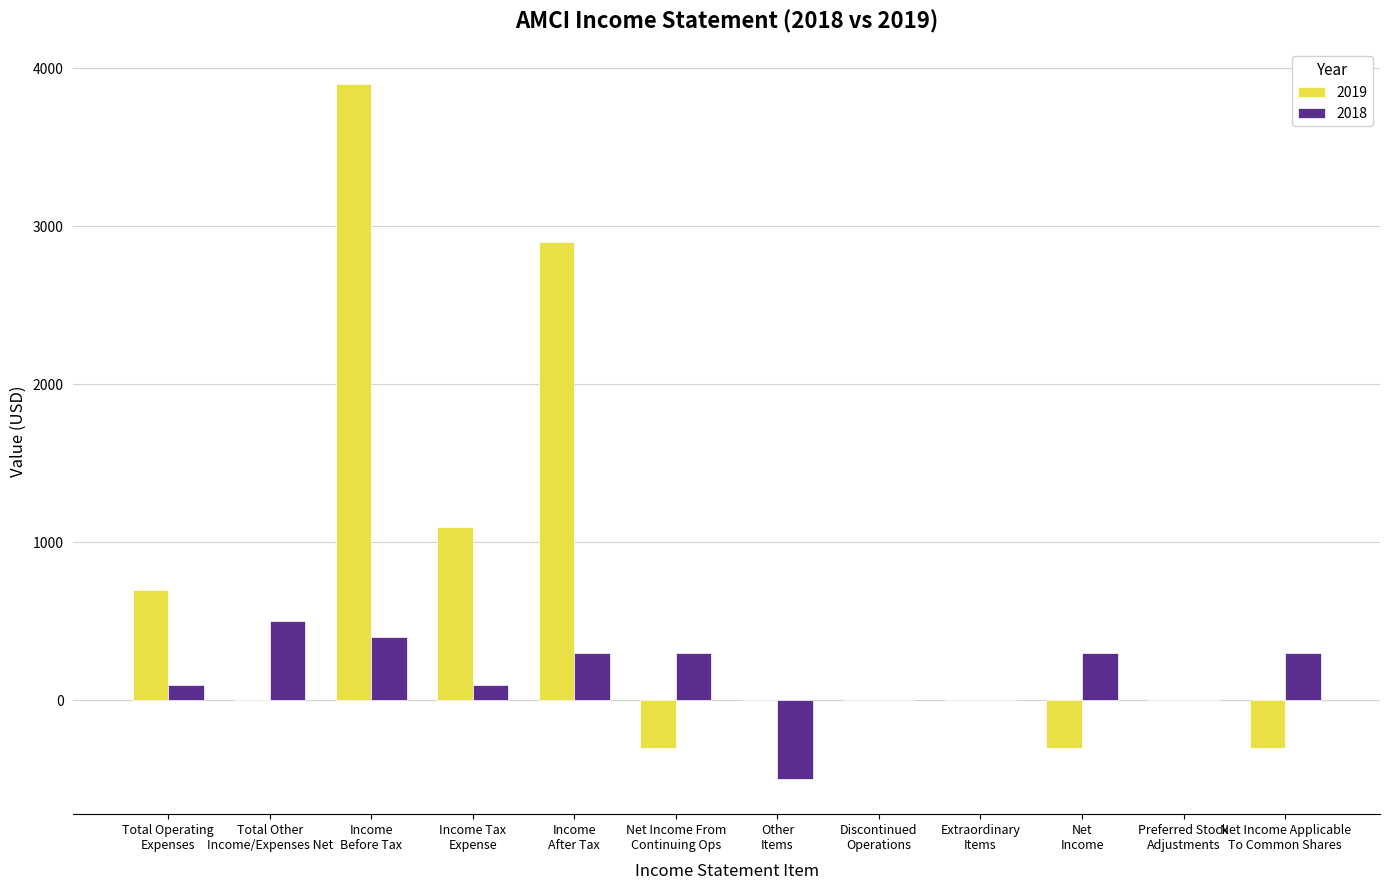

What is the sum of all 2018 values?

1800